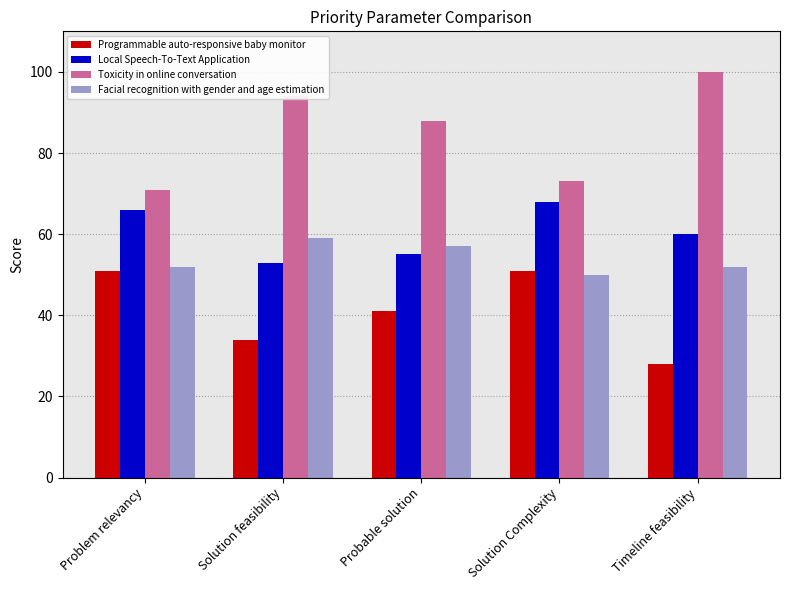

What is the label of the 5th bar from the right?

Problem relevancy